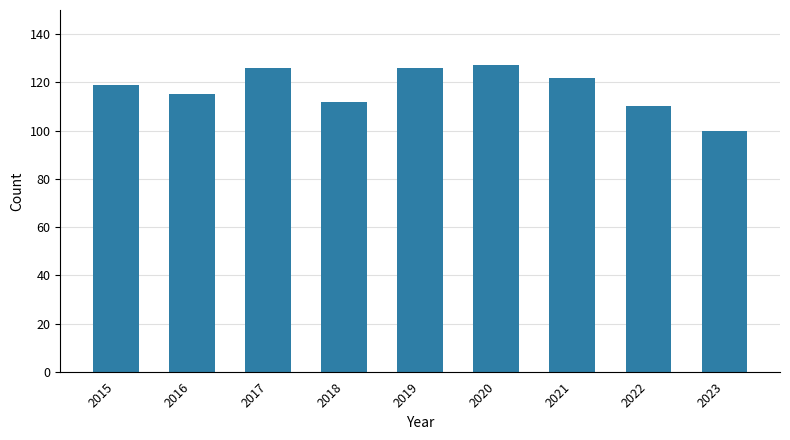

Reading right to left, transcribe all the data shown in this chart.

100	110	122	127	126	112	126	115	119